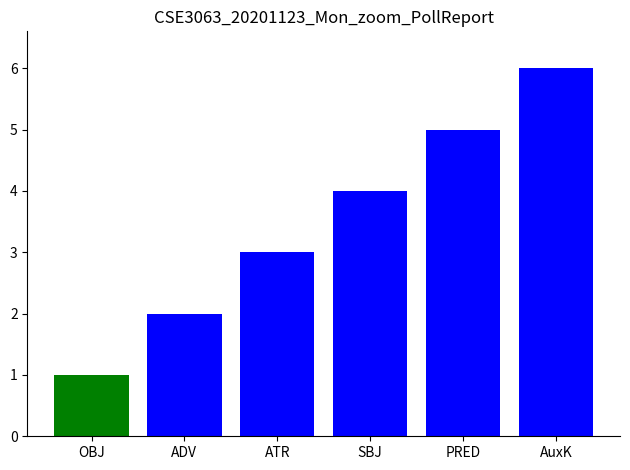

What is the value of the 1st bar from the left?

1